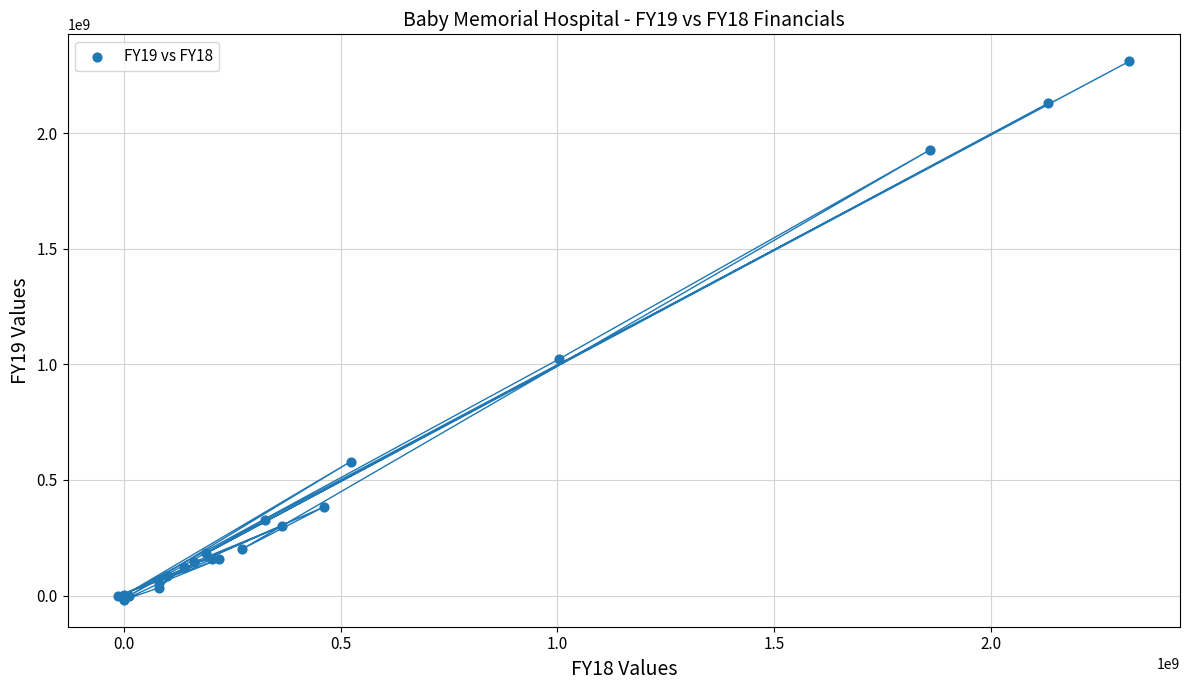

What Y value in the scatter plot is closest to 1146531668?

1022551832